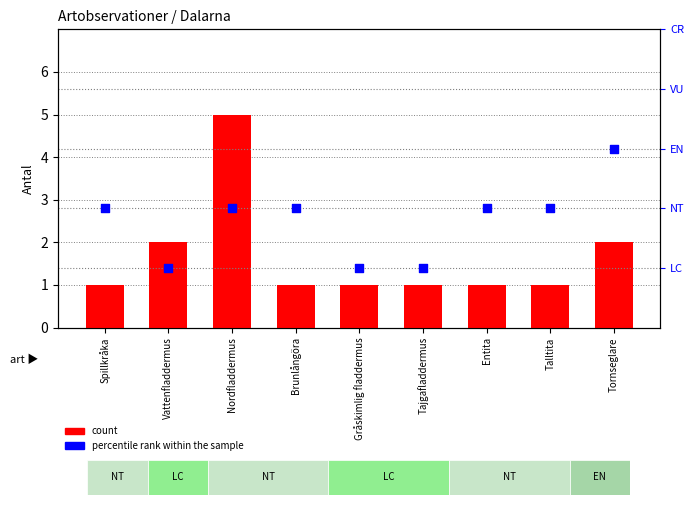

What is the total value across all series at Tajgafladdermus?

2